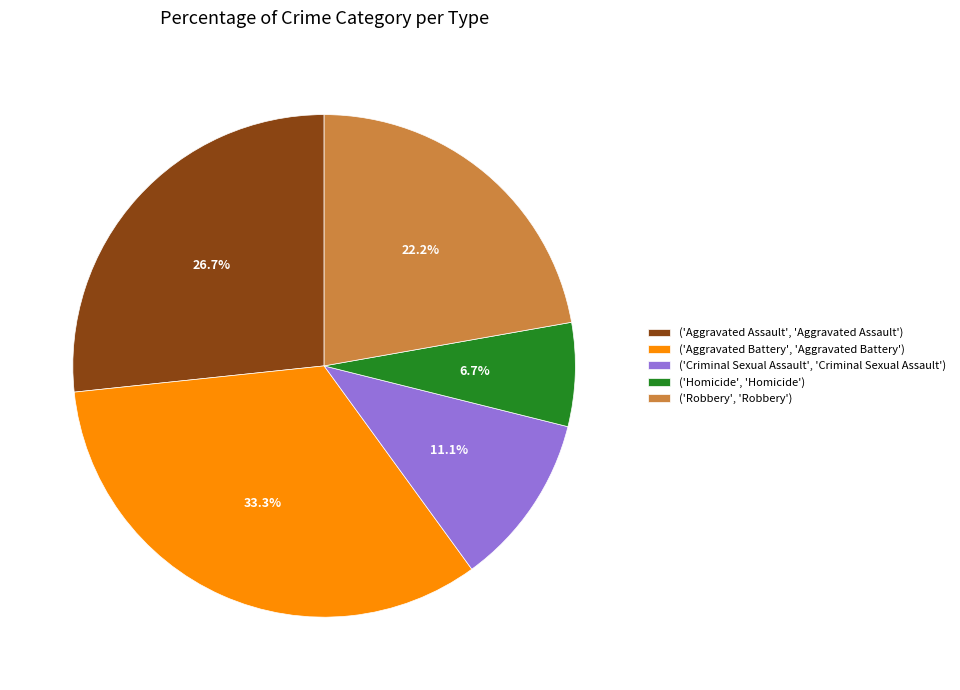

Is the sum of ('Aggravated Battery', 'Aggravated Battery') and ('Robbery', 'Robbery') greater than half?

Yes